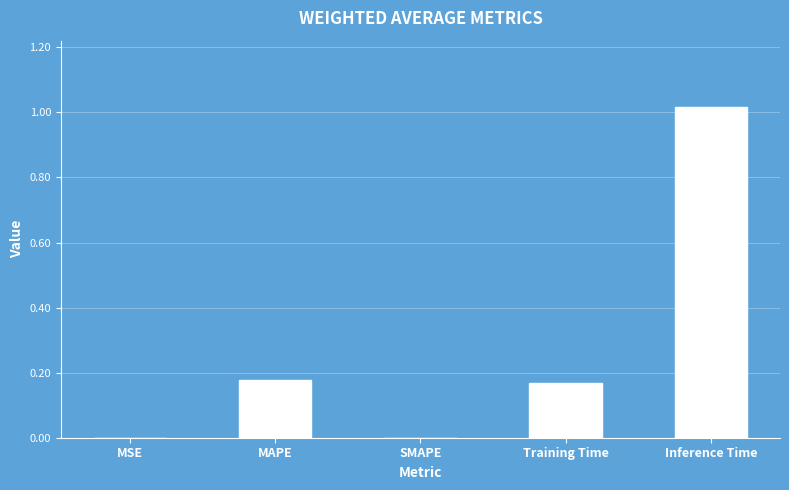

Is it true that the value at MSE is 0.0?

True